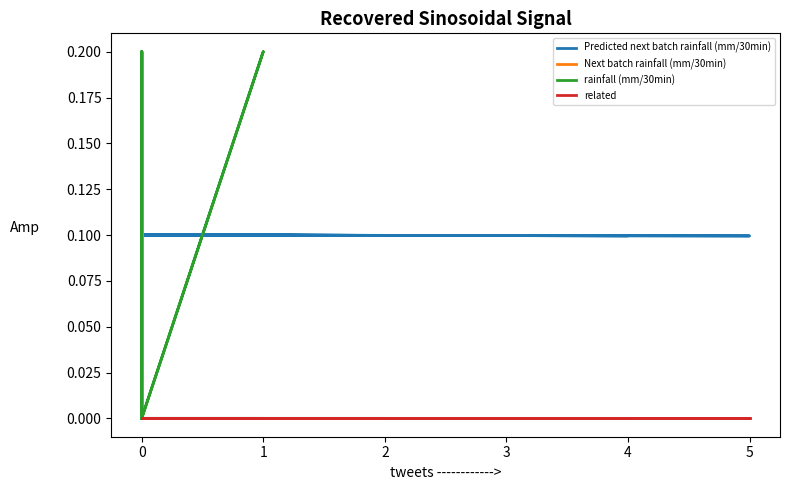

How many lines are shown in the chart?

4